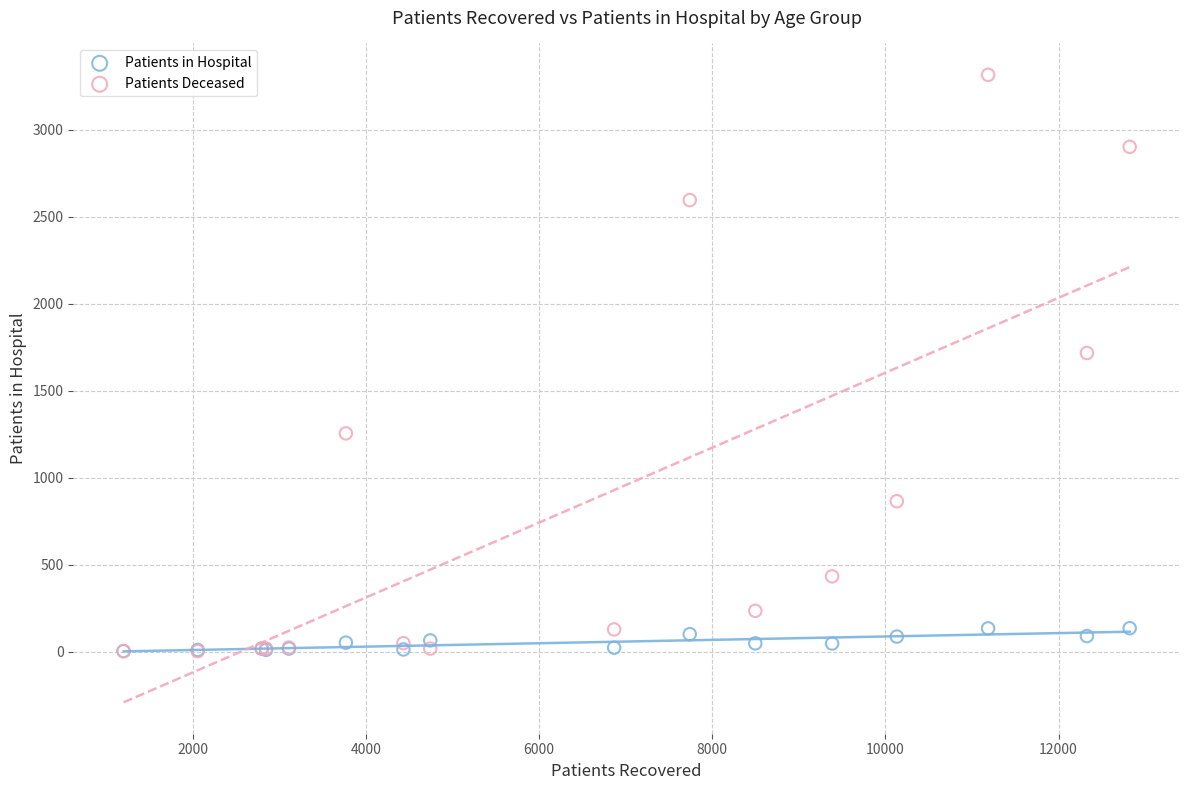

In the Patients Deceased series, what Y value is closest to 1659?

1717